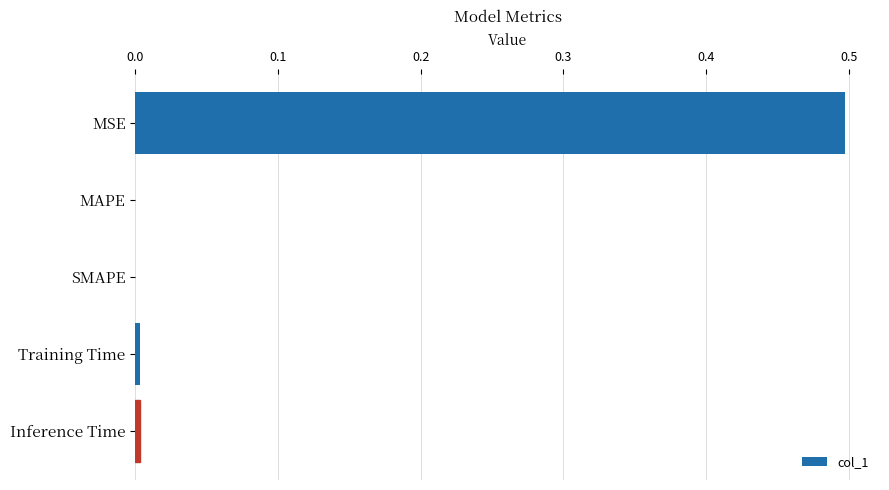

Which has a higher value, Training Time or MSE?

MSE